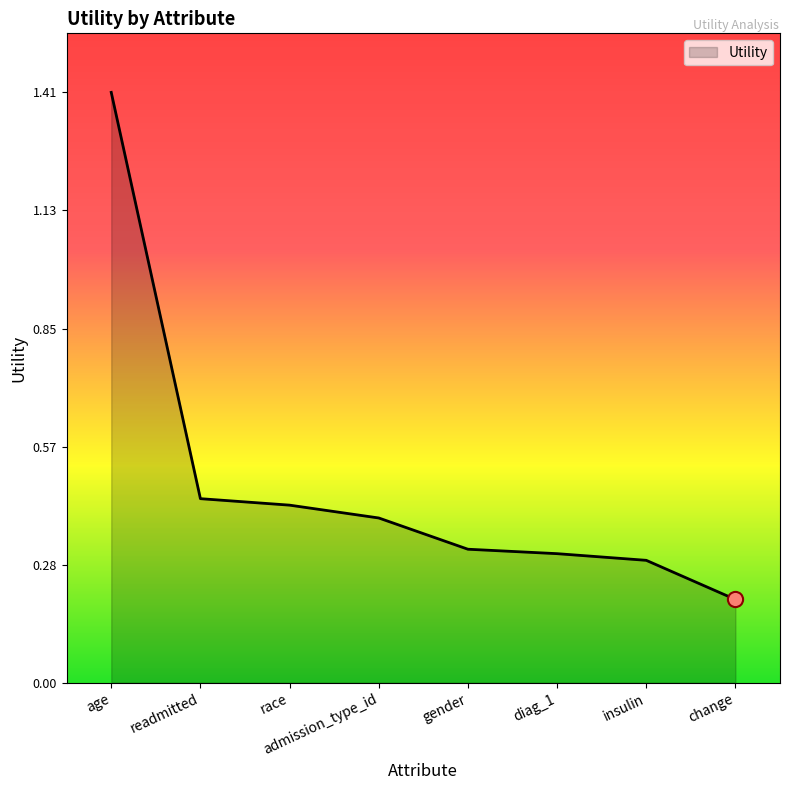

Between age and diag_1, which is larger?

age